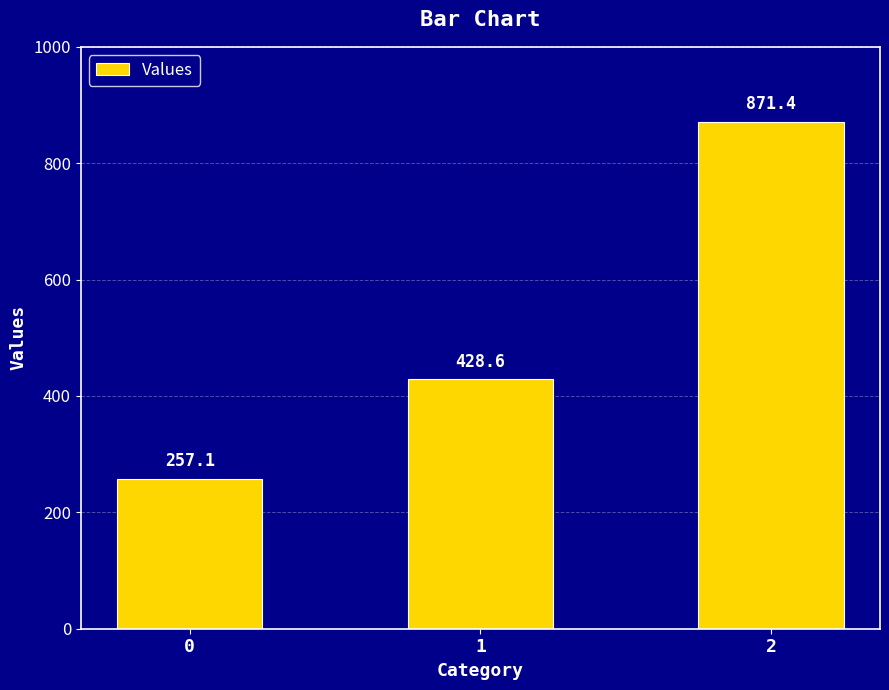

The value at 1 is 727.6. True or false?

False